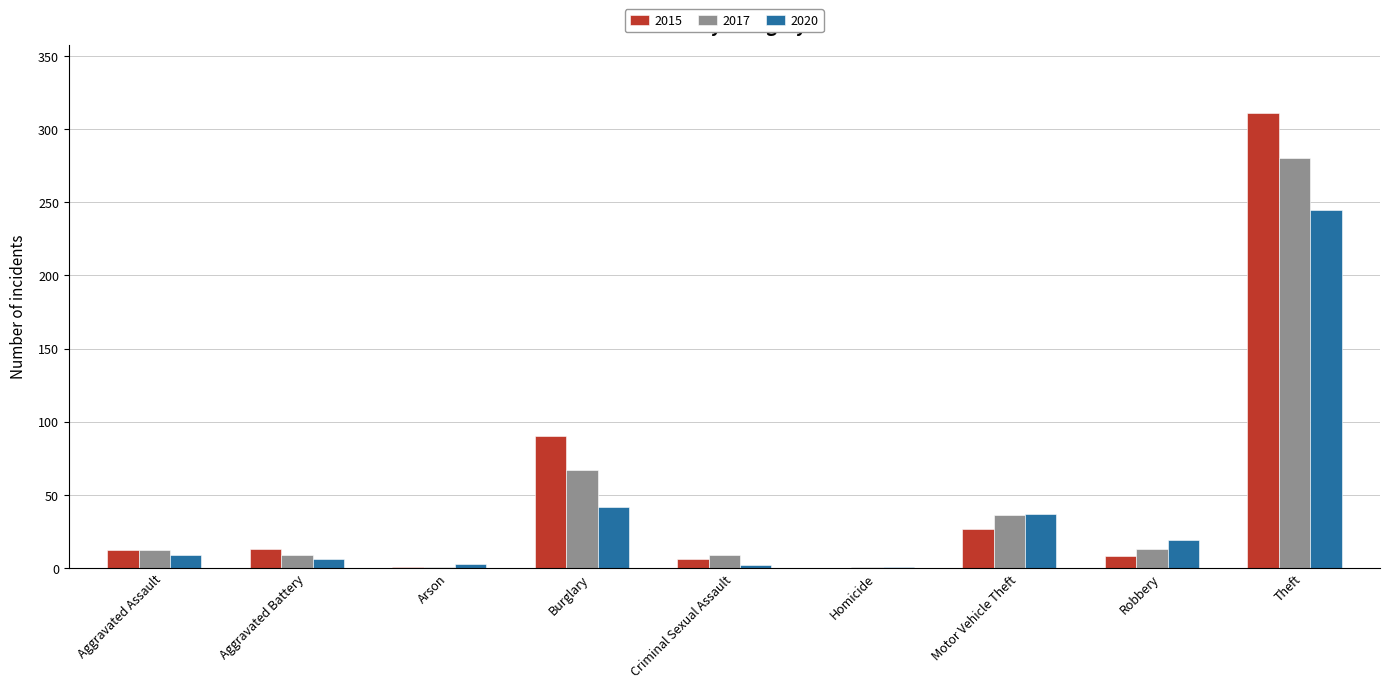

At which label is 2017 closest to 140?

Burglary